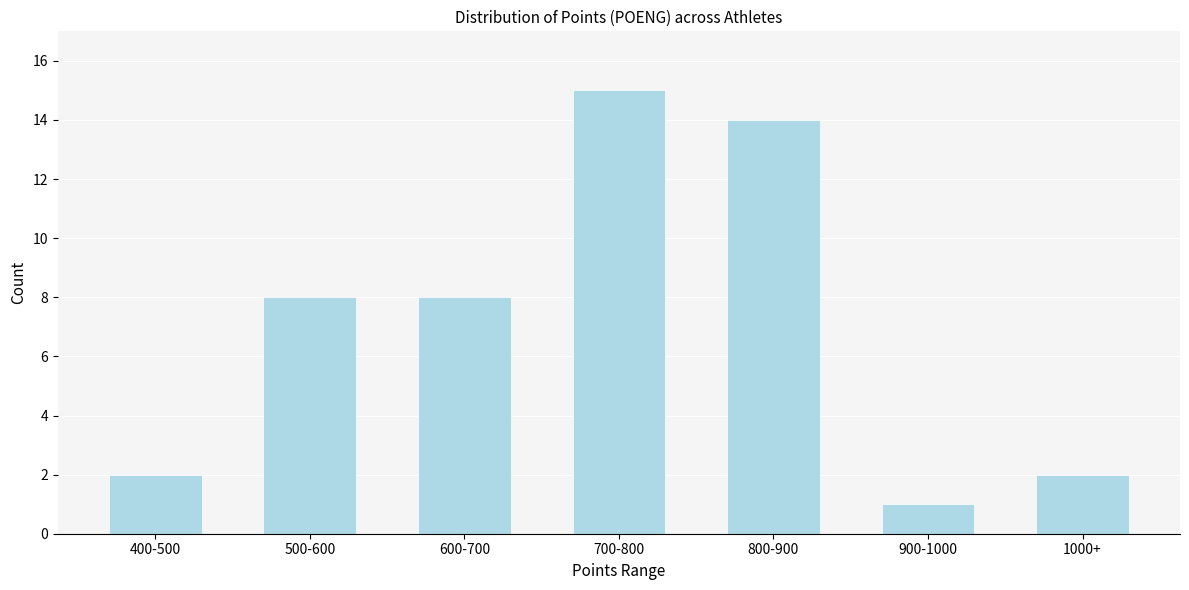

Reading left to right, transcribe all the data shown in this chart.

400-500=2	500-600=8	600-700=8	700-800=15	800-900=14	900-1000=1	1000+=2